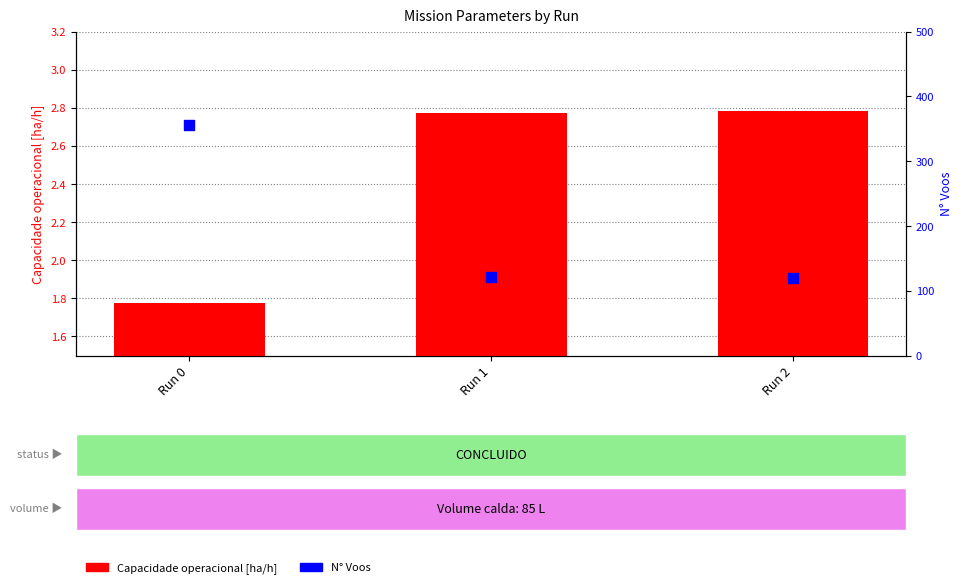

At which category is the sum across all series the highest?

Run 0